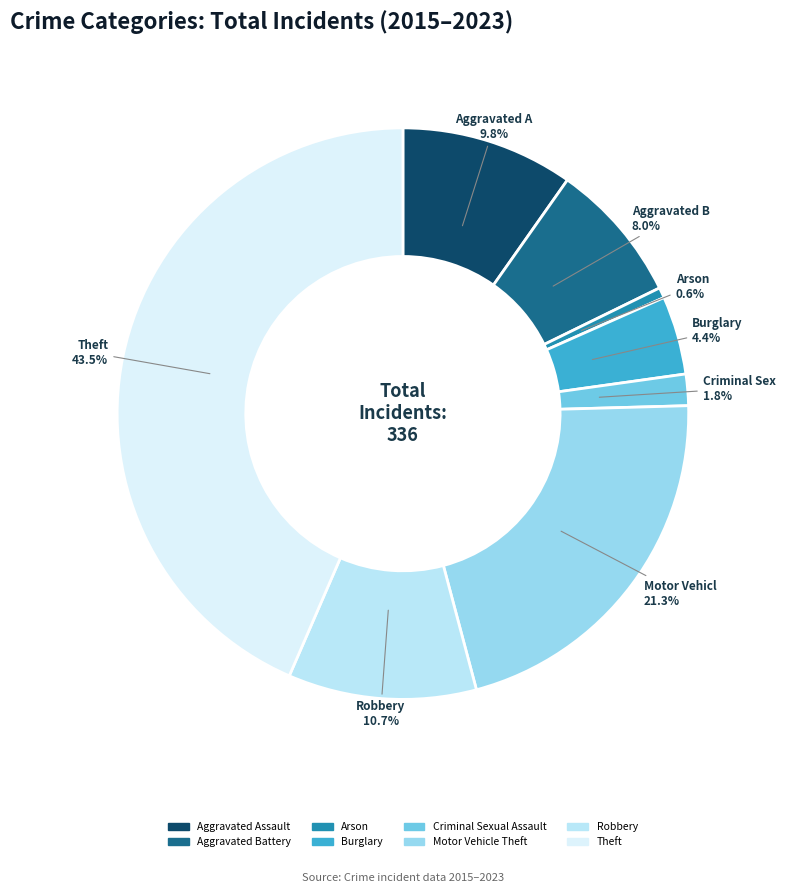

Which category has the biggest portion of the pie?

Theft